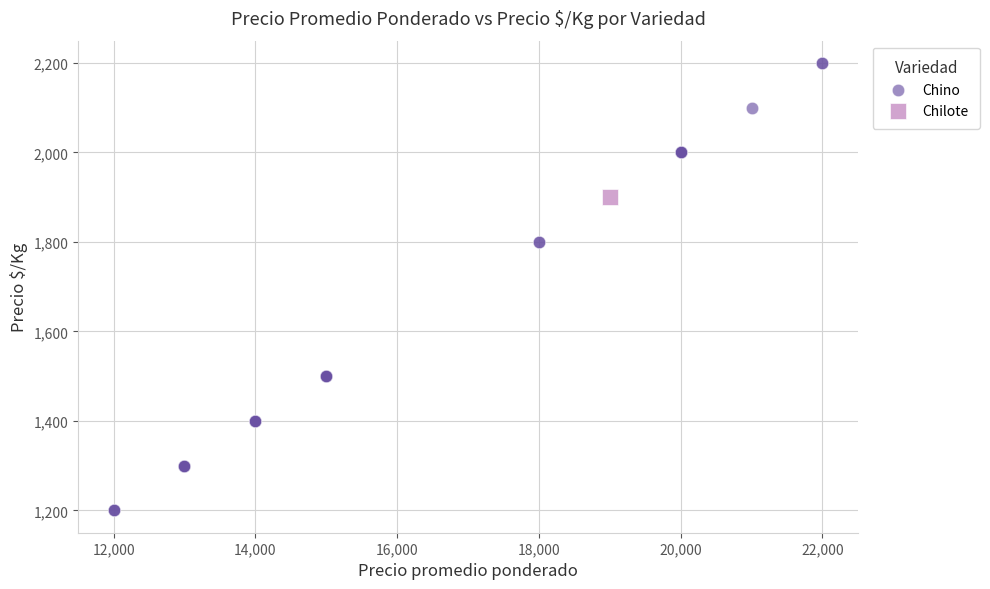

What are all the series names shown in the legend?

Chino, Chilote